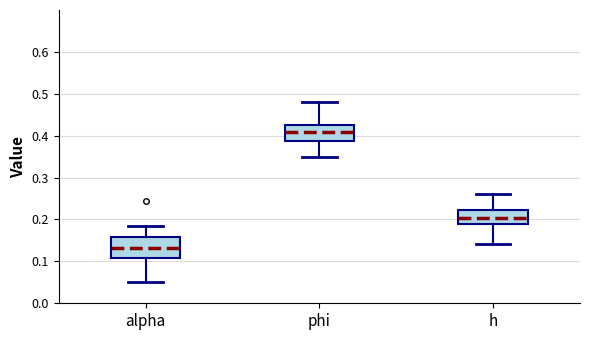

Where is the lower edge of the box for phi on the y-axis? The values are not printed on the chart, so give them approximately, as read against the axis.

0.39